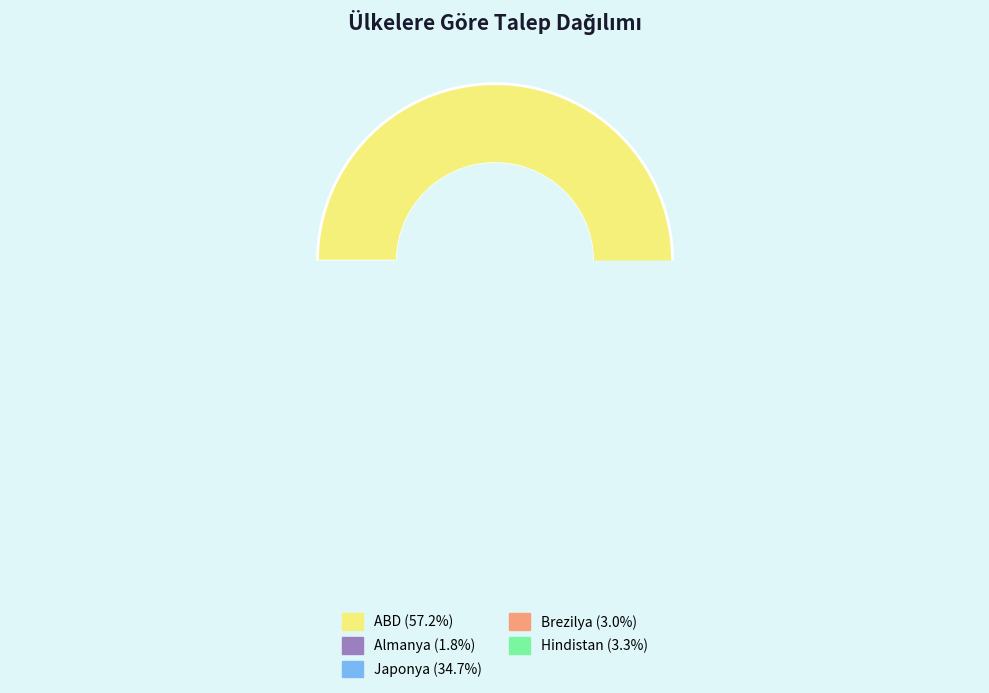

Rank the categories by value from highest to lowest.

ABD, Japonya, Hindistan, Brezilya, Almanya